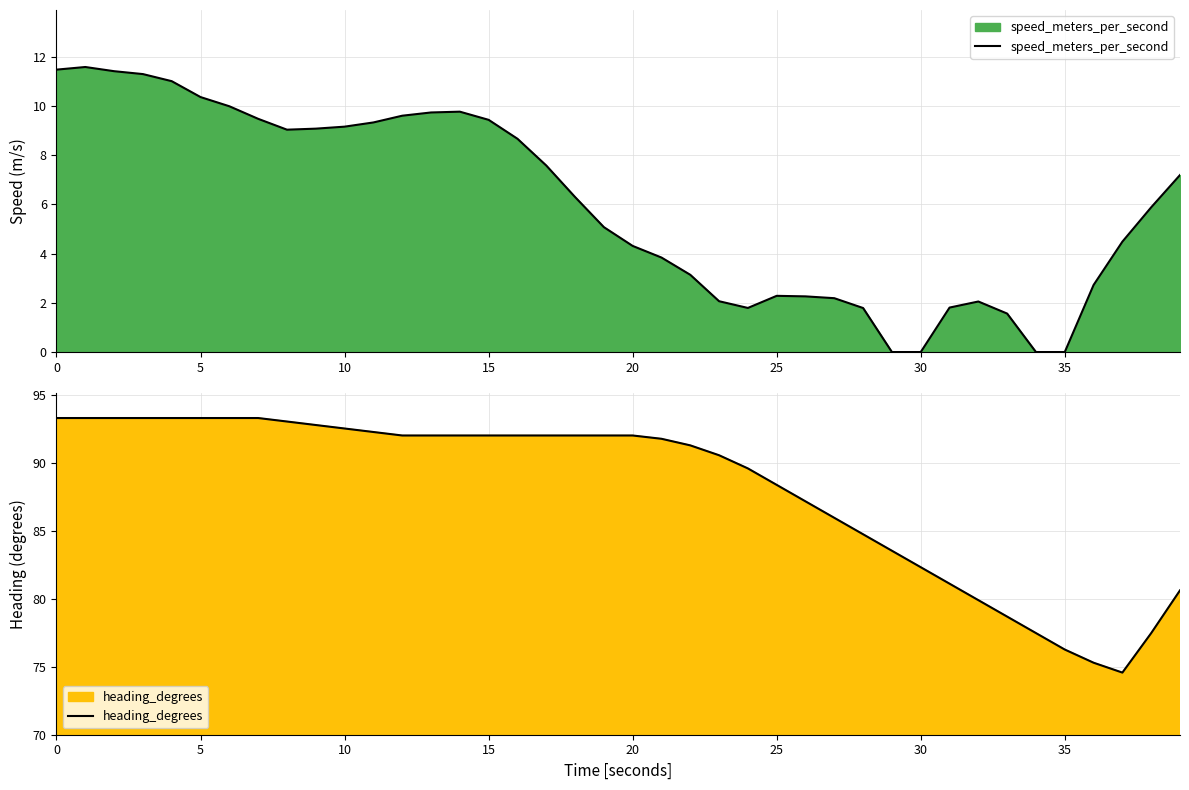

Reading left to right, list all the values displayed in this chart.

speed_meters_per_second: 11.5	11.6	11.4	11.3	11.0	10.4	10.0	9.5	9.0	9.1	9.2	9.3	9.6	9.7	9.8	9.4	8.7	7.6	6.3	5.1	4.3	3.8	3.1	2.1	1.8	2.3	2.3	2.2	1.8	0.0	0.0	1.8	2.1	1.6	0.0	0.0	2.7	4.5	5.9	7.2
heading_degrees: 93.3	93.3	93.3	93.3	93.3	93.3	93.3	93.3	93.1	92.8	92.5	92.3	92.0	92.0	92.0	92.0	92.0	92.0	92.0	92.0	92.0	91.8	91.3	90.6	89.6	88.4	87.2	86.0	84.8	83.5	82.3	81.1	79.9	78.7	77.5	76.3	75.3	74.6	77.5	80.6